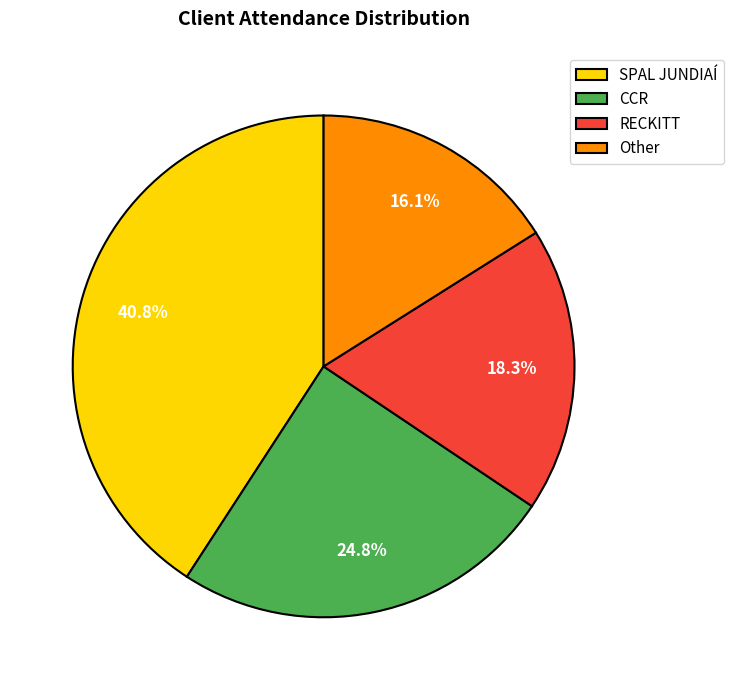

Count the number of slices in the pie.

4